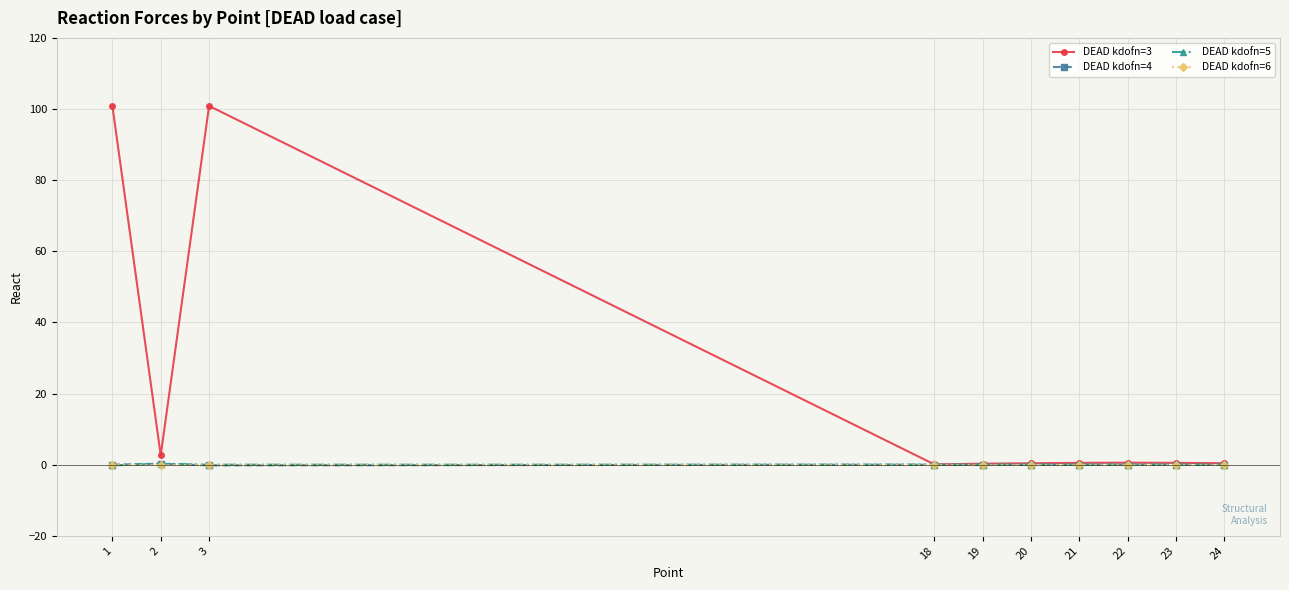

What is the minimum value shown in the chart?

-0.2